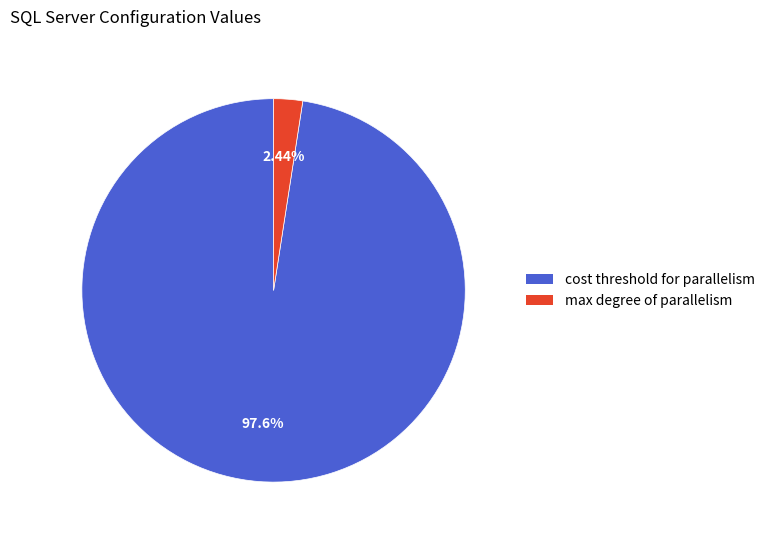

Does any single category account for the majority?

Yes